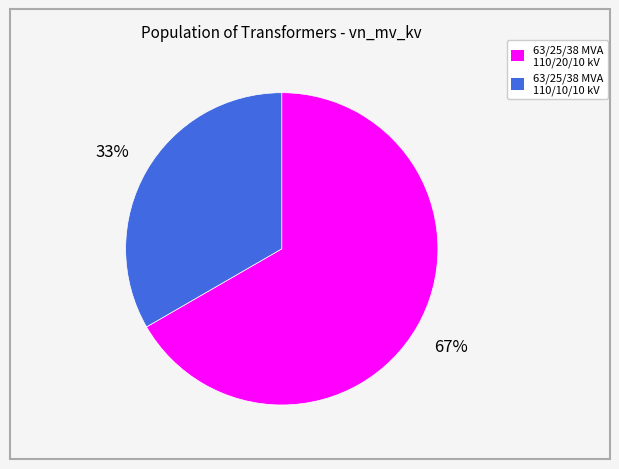

To the nearest percent, what percentage of the pie is 63/25/38 MVA 110/10/10 kV?

33%